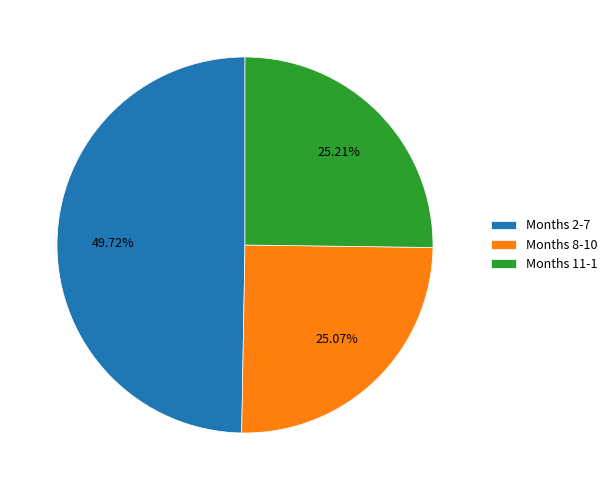

Does Months 11-1 represent more than half of the total?

No